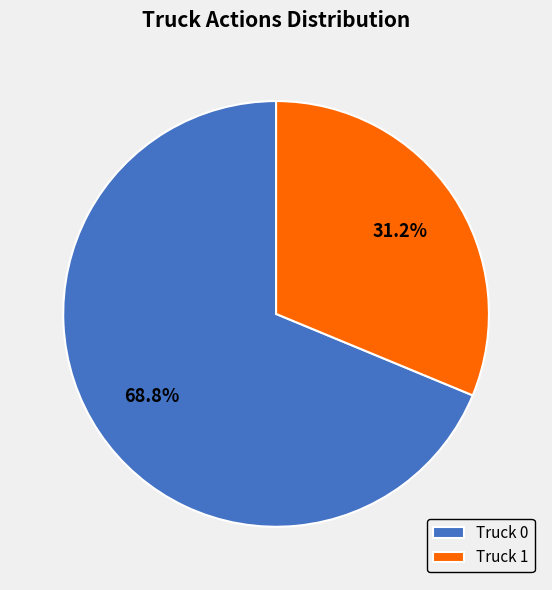

To the nearest percent, what is the combined percentage of Truck 0 and Truck 1?

100%